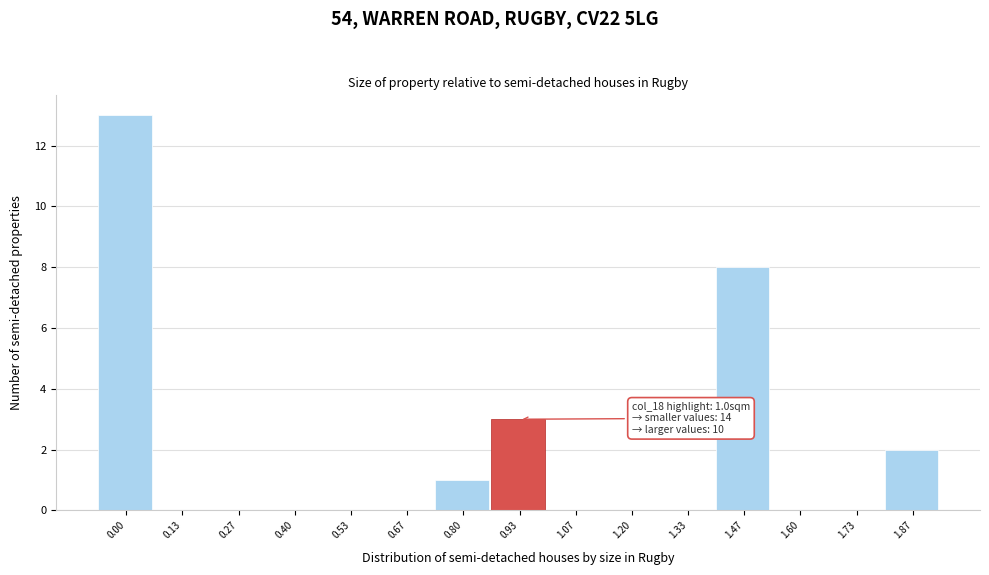

Reading right to left, what are all the values shown in this chart?

1.87=2	1.73=0	1.60=0	1.47=8	1.33=0	1.20=0	1.07=0	0.93=3	0.80=1	0.67=0	0.53=0	0.40=0	0.27=0	0.13=0	0.00=13